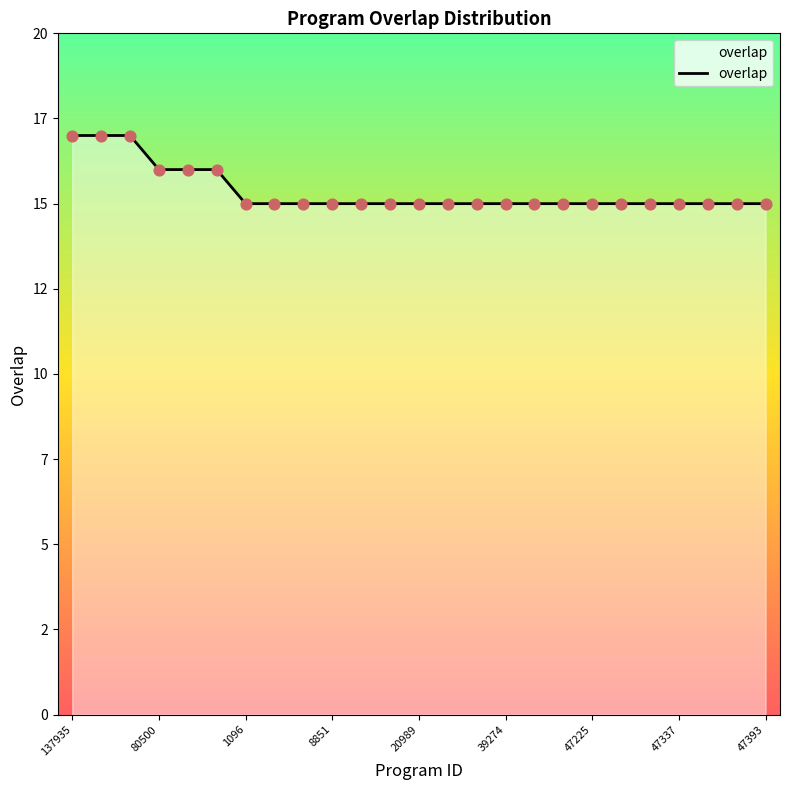

Does the chart have visible grid lines?

No